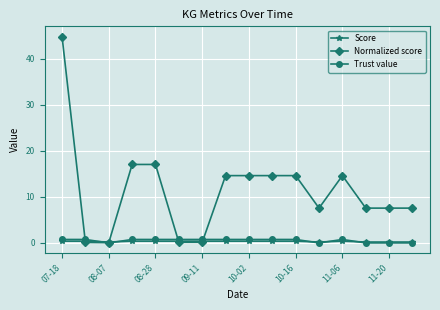

Which series has the largest total across all categories?

Normalized score